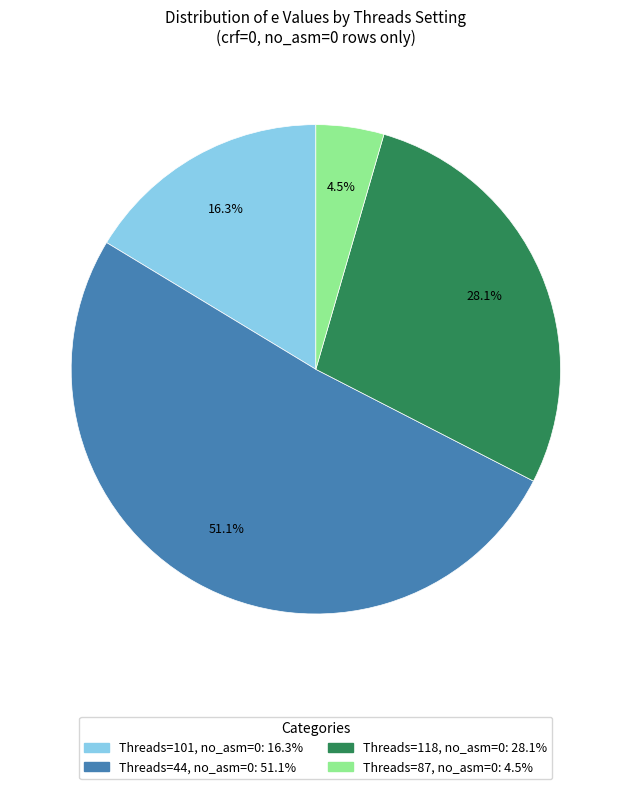

To the nearest percent, what is the average slice percentage?

25%